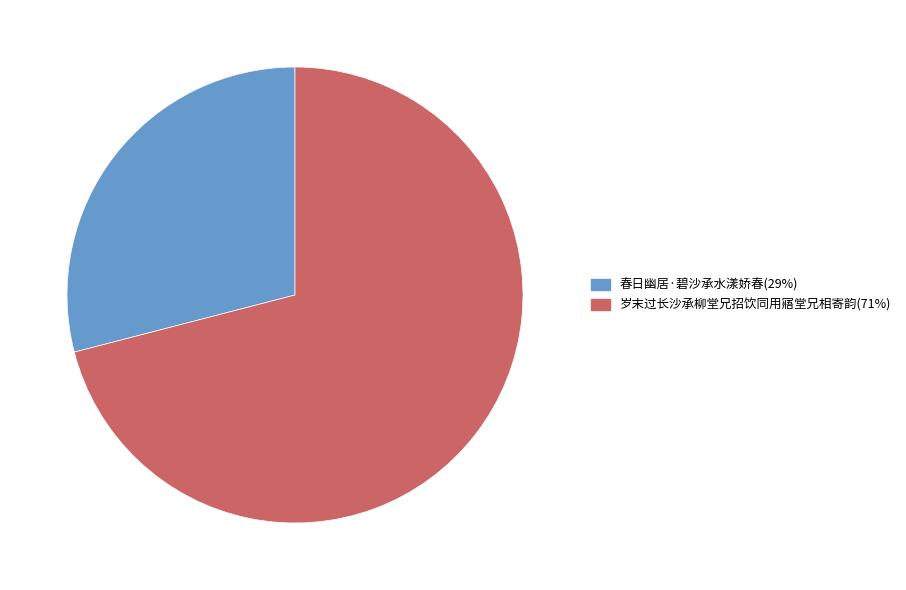

What is the ratio of the value at 岁末过长沙承柳堂兄招饮同用寤堂兄相寄韵(71%) to the value at 春日幽居·碧沙承水漾娇春(29%)?

2.4